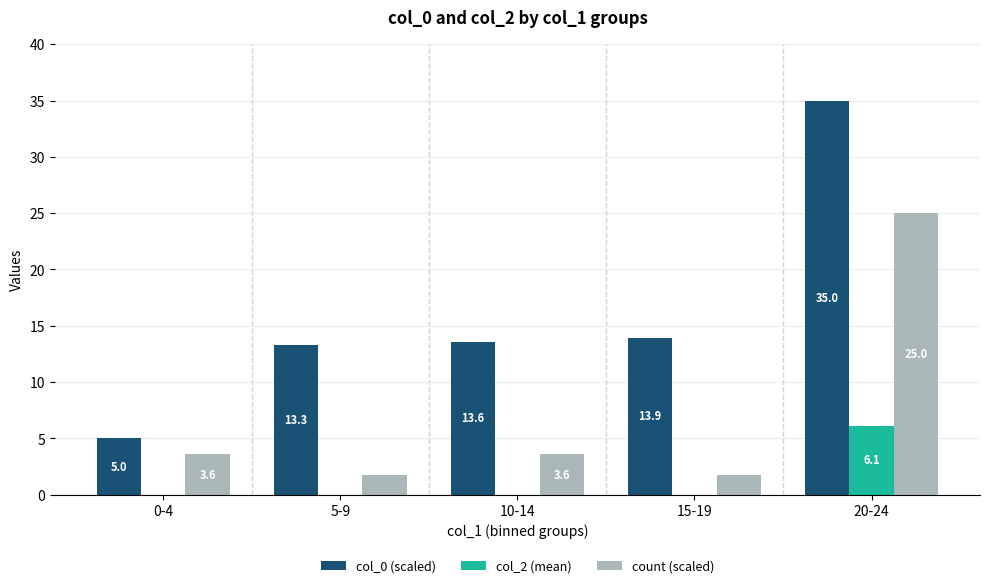

At which label does col_0 (scaled) first exceed 13?

5-9